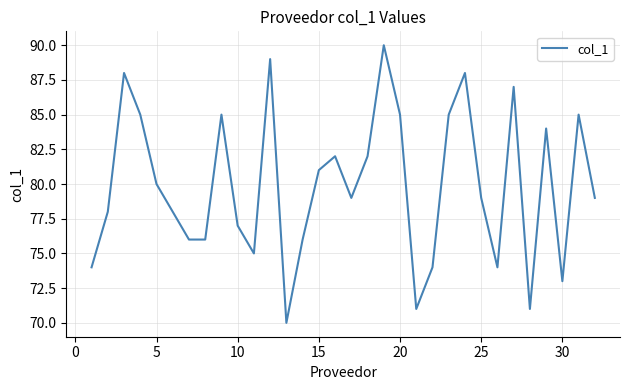

What is the smallest value displayed?

70